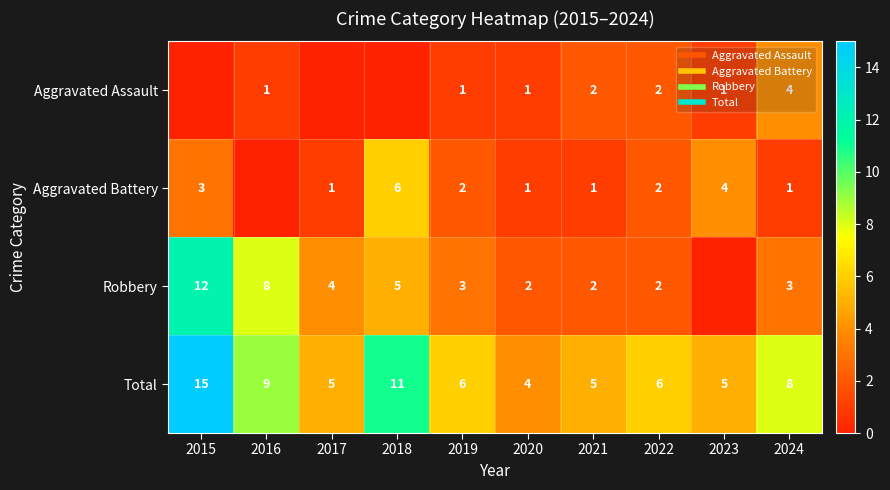

Is the value of Robbery at 2015 greater than the value of Aggravated Assault at 2020?

Yes